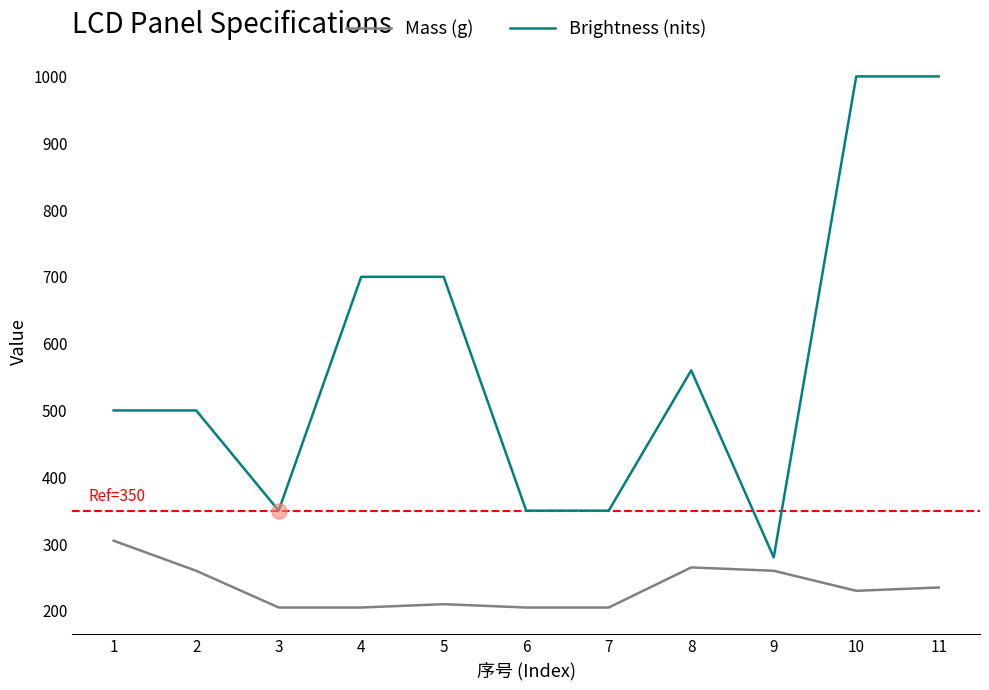

Between 5 and 7, which series saw the biggest shift?

Brightness (nits)